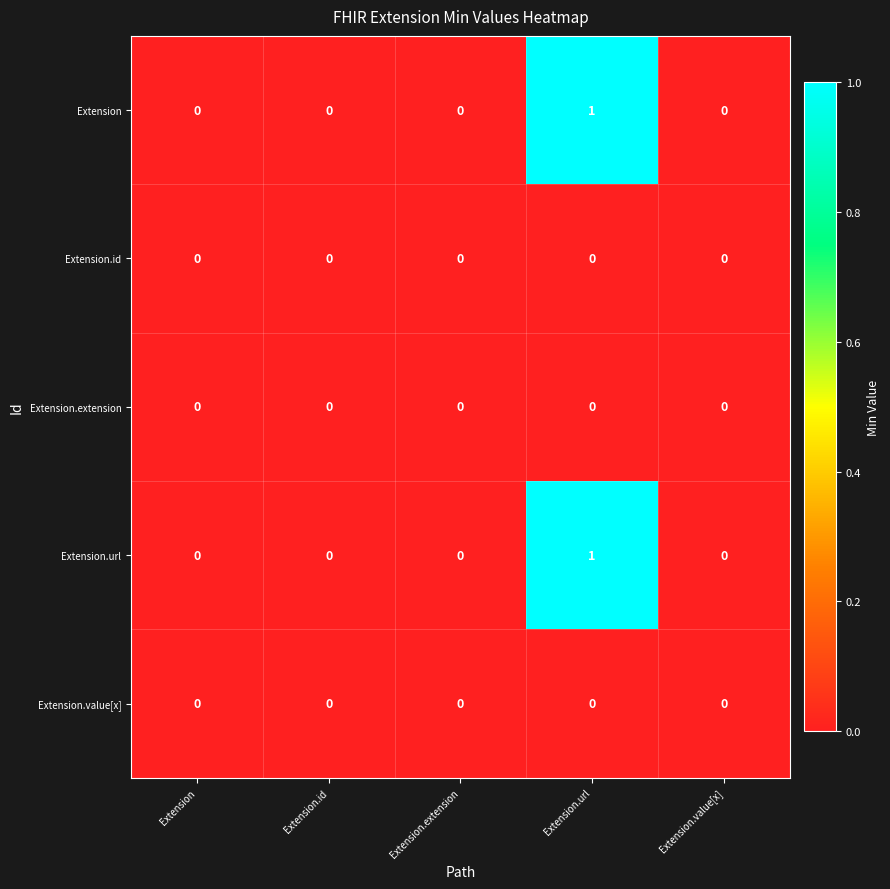

At which category is the sum across all series the highest?

Extension.url